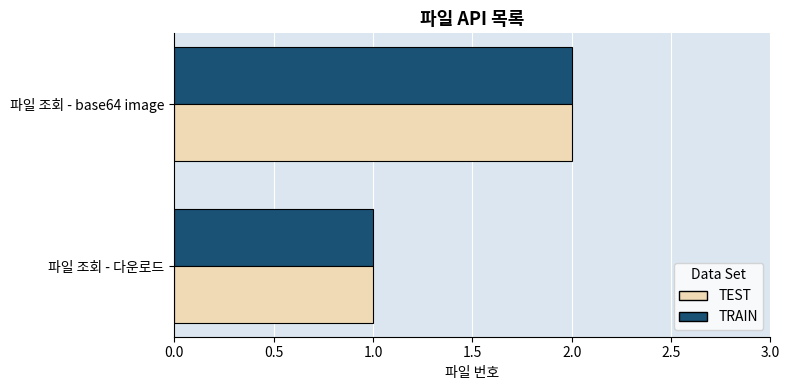

The value of TRAIN at 파일 조회 - base64 image is 3. True or false?

False